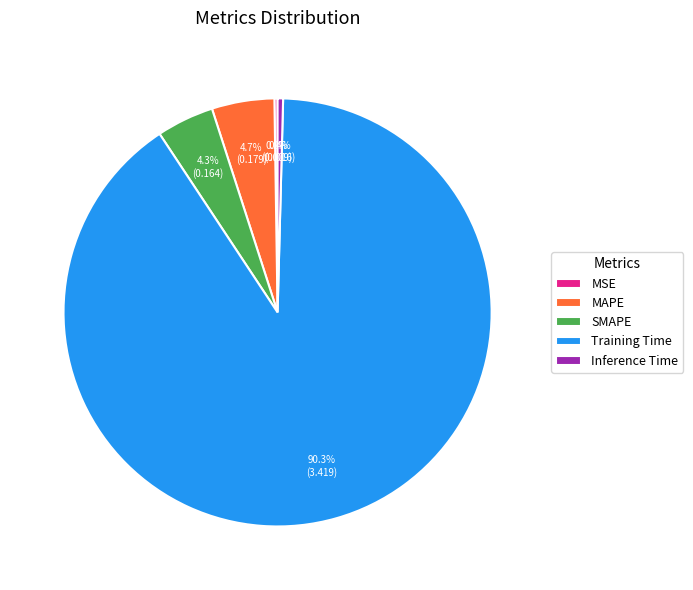

Is the sum of Training Time and SMAPE greater than half?

Yes